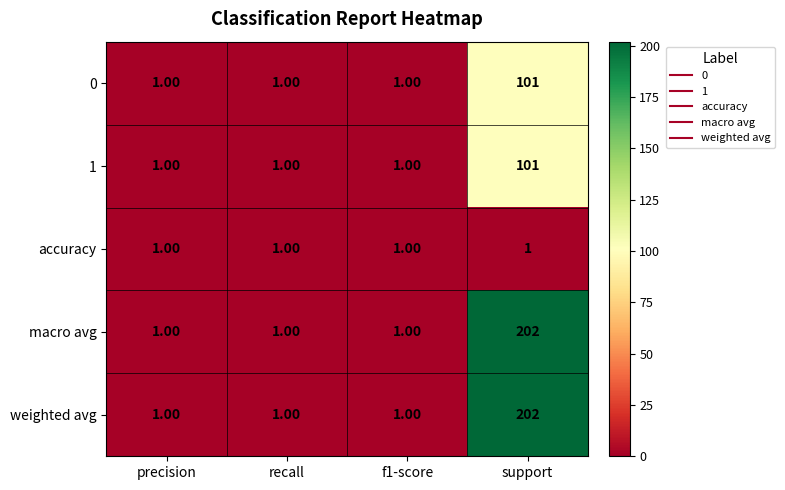

What is the sum of all macro avg values?

205